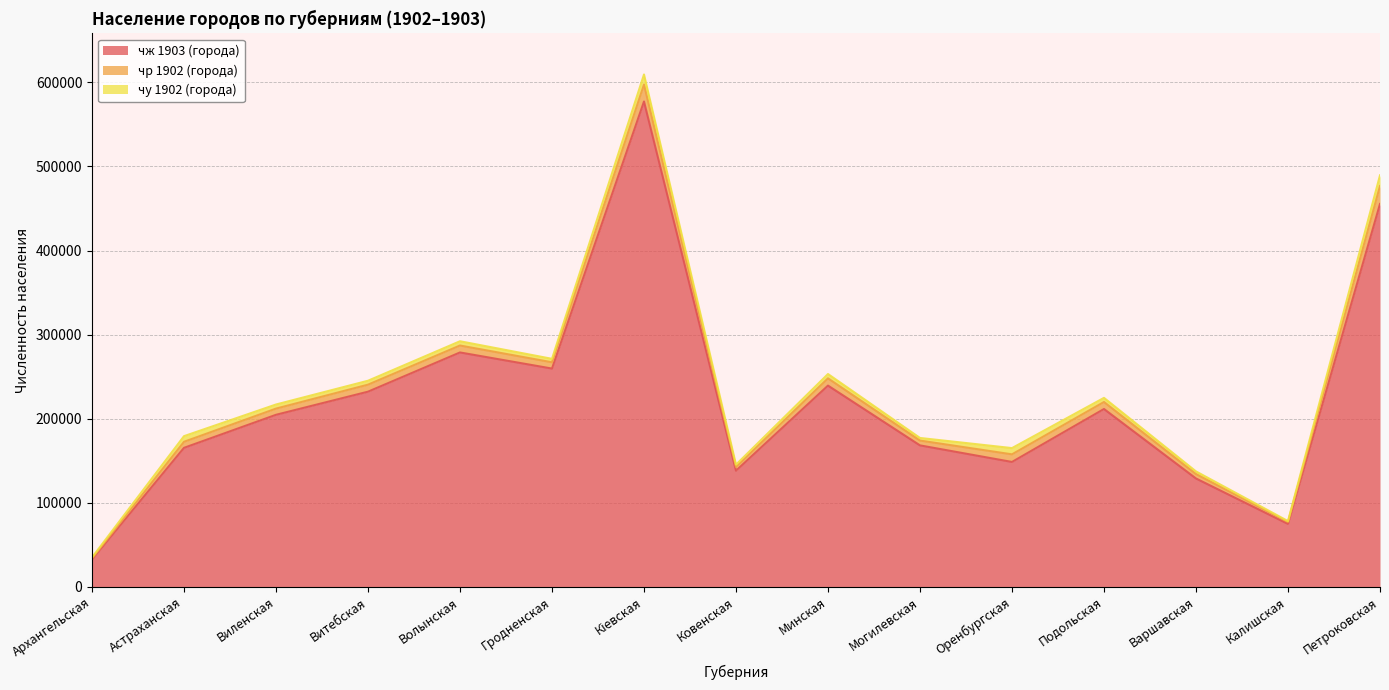

At how many categories does at least one series exceed 115616?

13